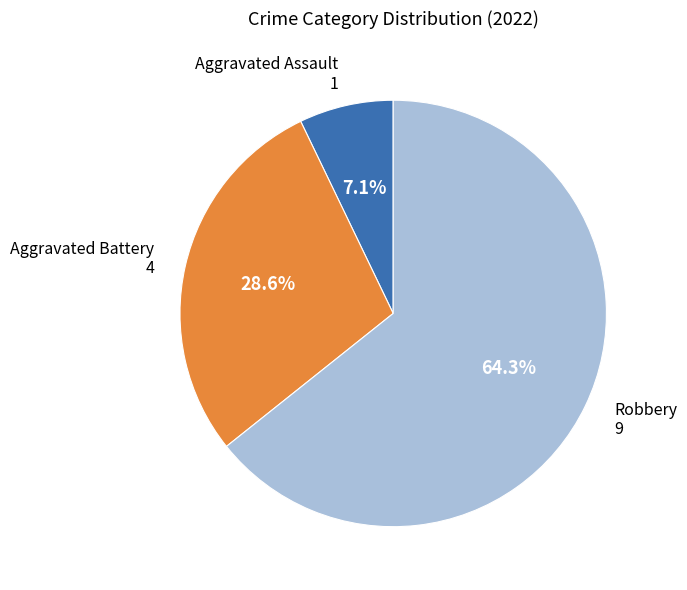

Rank the categories by value from highest to lowest.

Robbery, Aggravated Battery, Aggravated Assault